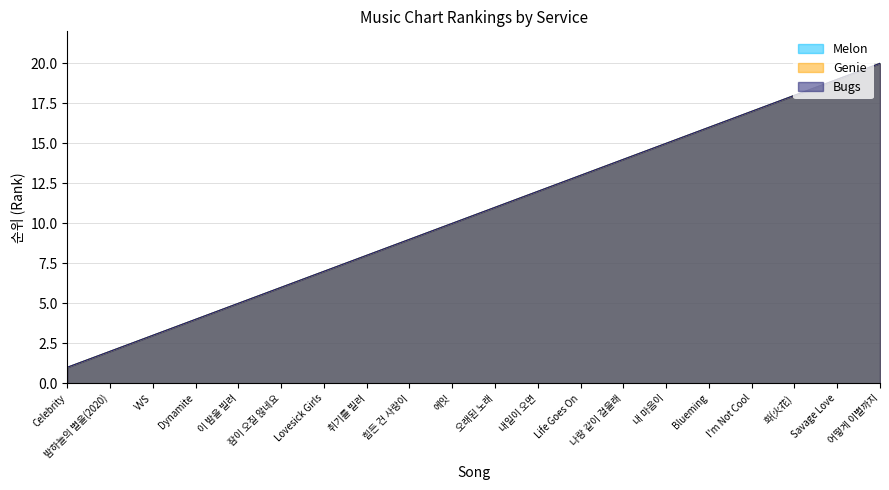

Reading left to right, list all the values displayed in this chart.

Melon: 1	2	3	4	5	6	7	8	9	10	11	12	13	14	15	16	17	18	19	20
Genie: 1	2	3	4	5	6	7	8	9	10	11	12	13	14	15	16	17	18	19	20
Bugs: 1	2	3	4	5	6	7	8	9	10	11	12	13	14	15	16	17	18	19	20